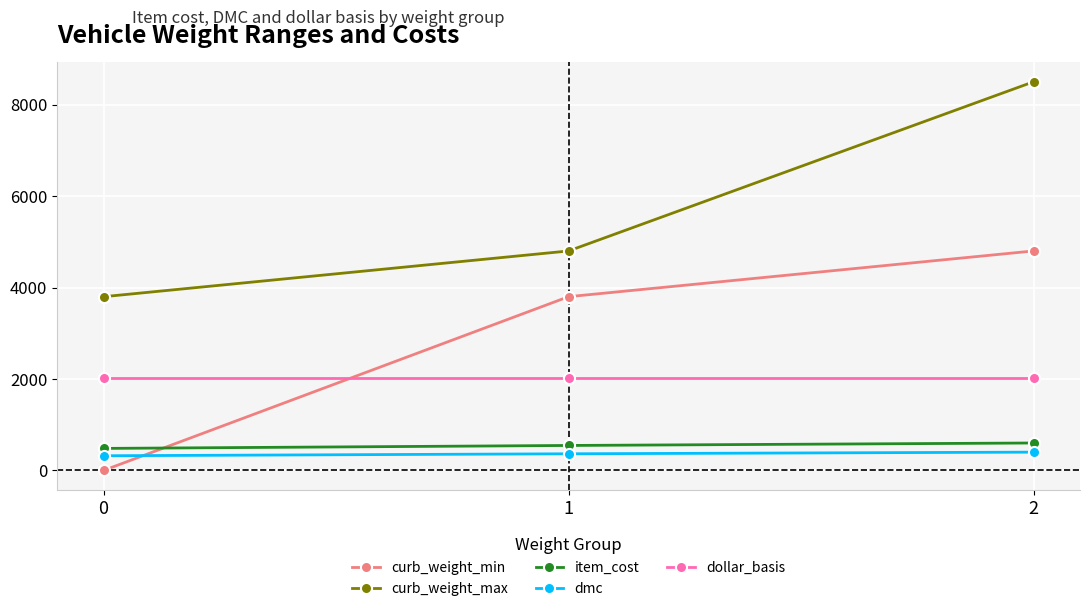

Is this an area chart (filled region under the line)?

No